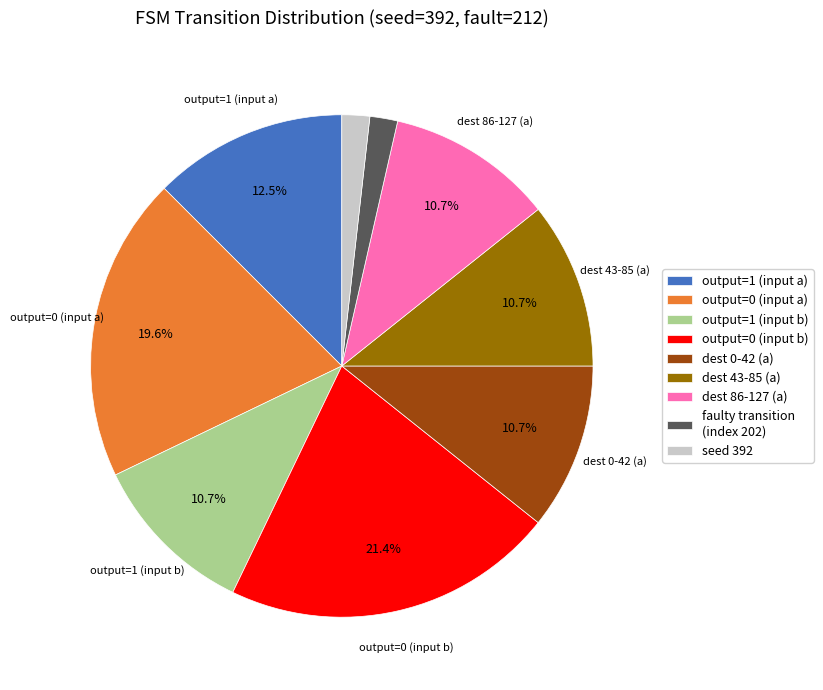

Combined, do output=0 (input a) and output=1 (input b) account for over 50%?

No